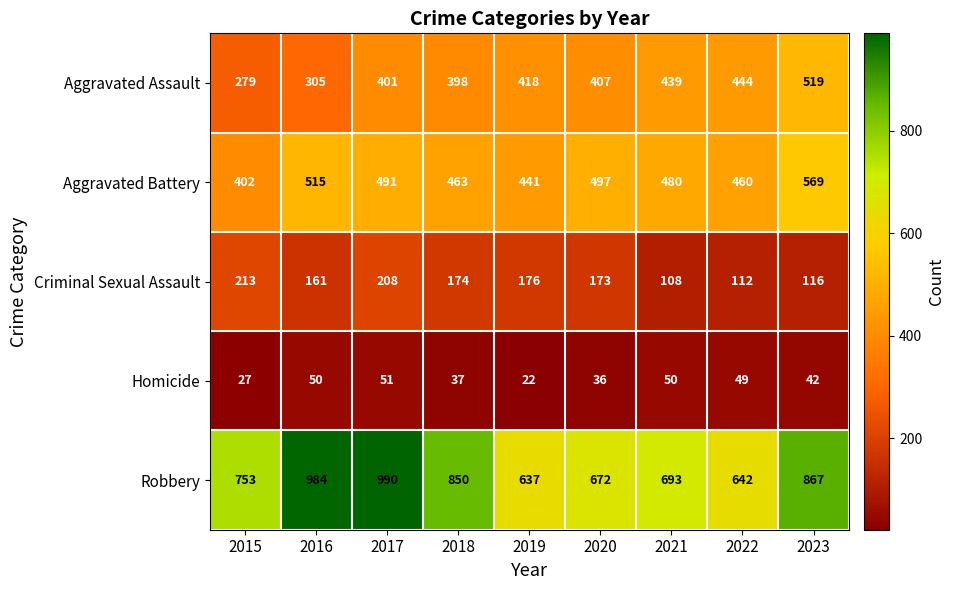

Which series has the widest spread of values?

Robbery